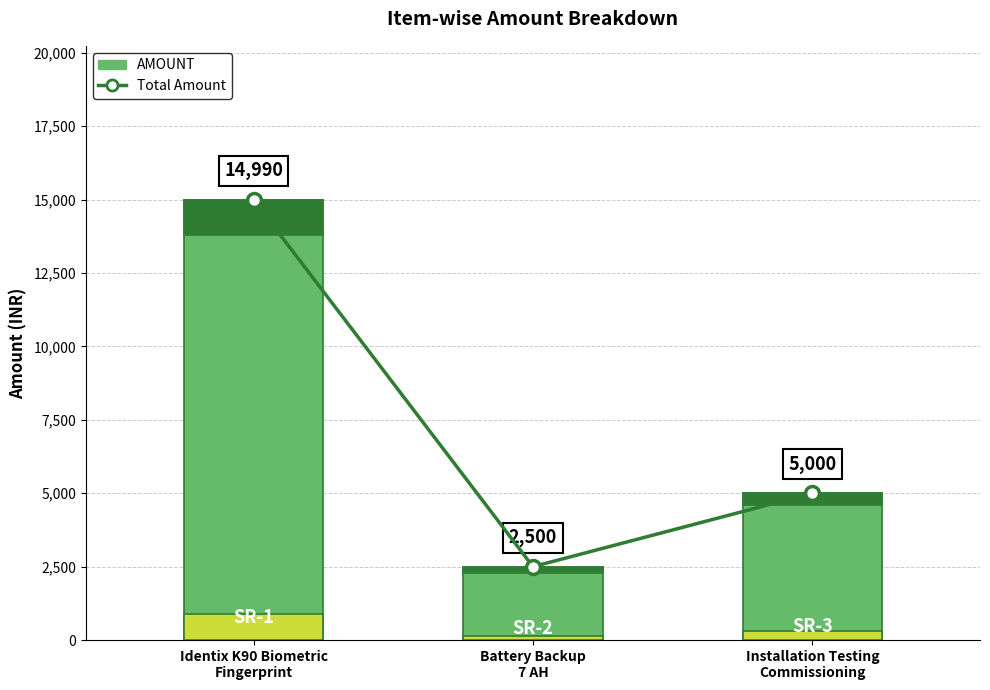

At how many categories does at least one series exceed 5378?

1